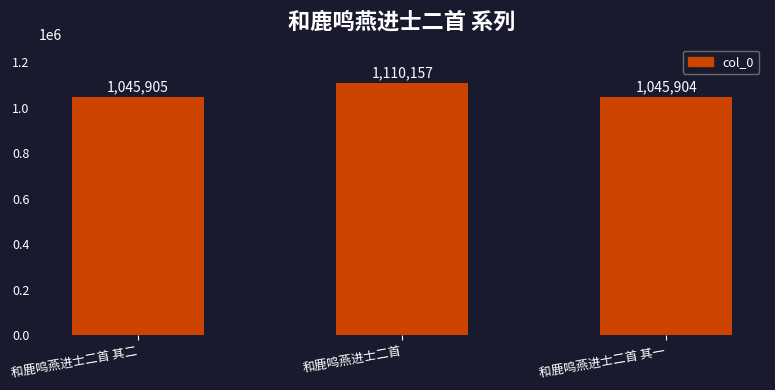

What is the label of the 2nd bar from the left?

和鹿鸣燕进士二首